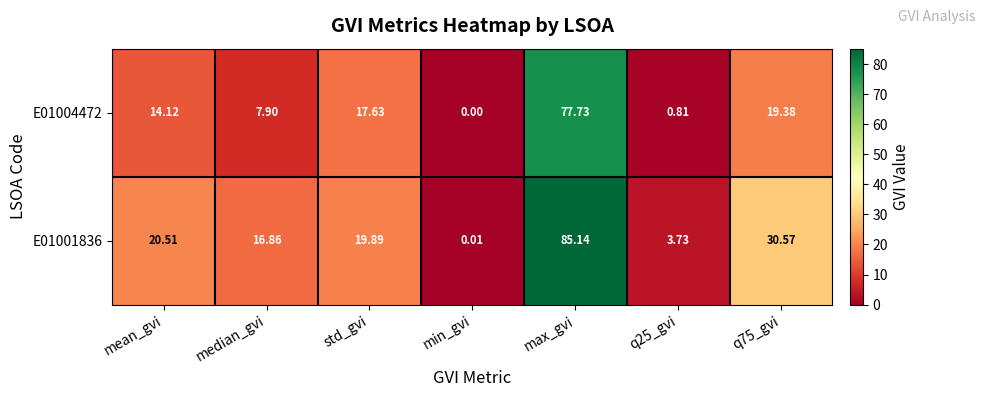

Is the value of E01004472 at median_gvi greater than the value of E01001836 at q25_gvi?

Yes